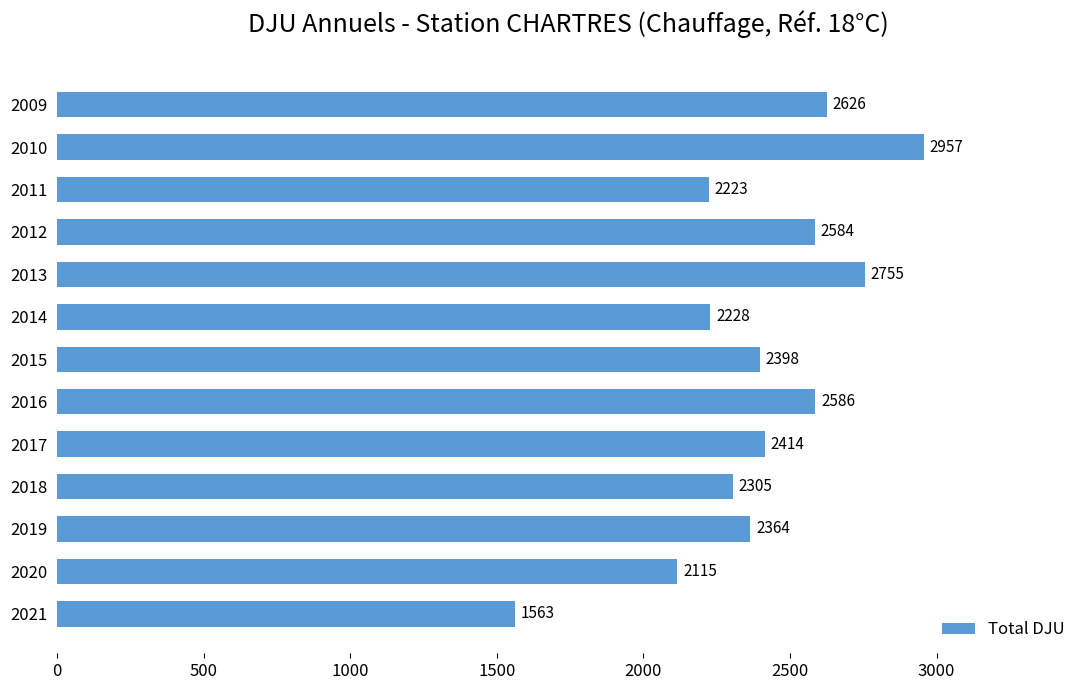

Are the bars grouped side by side (vs. stacked)?

No